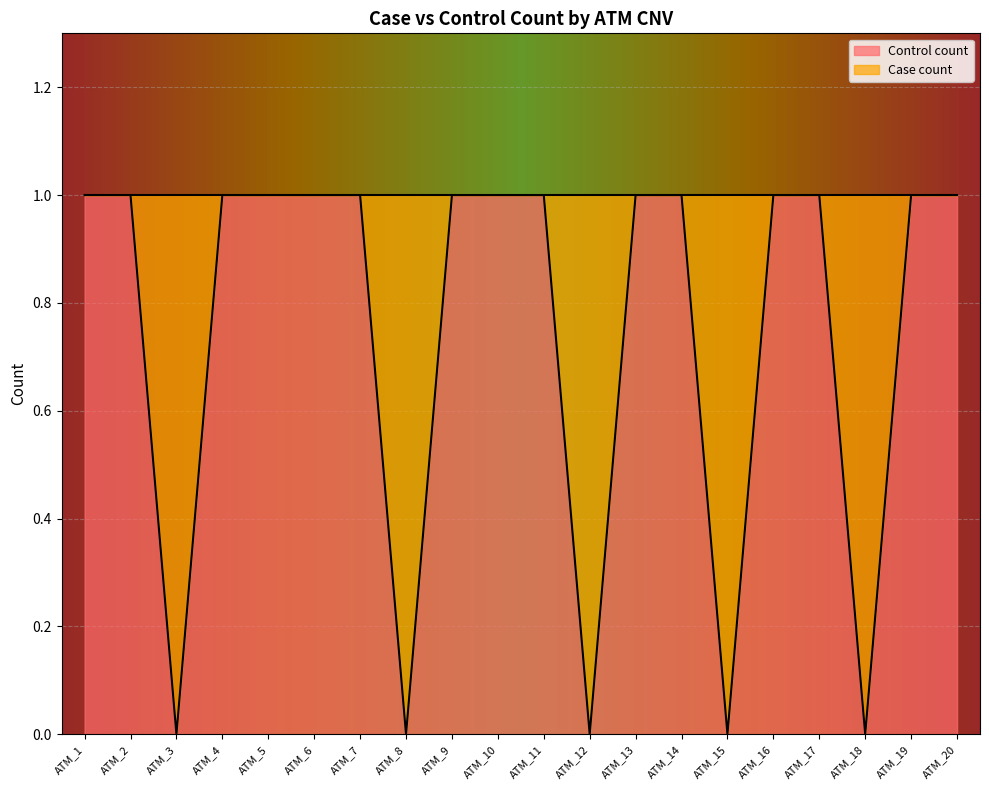

Is it true that the value at ATM_6 is 0?

False